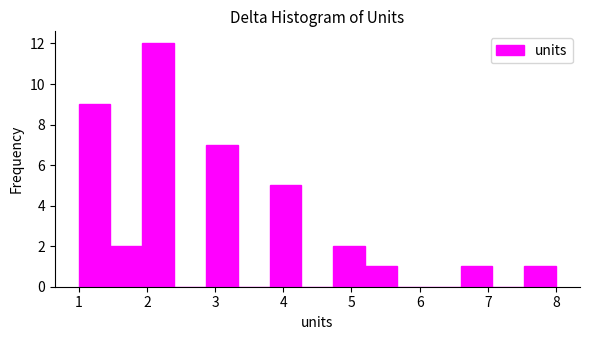

Reading left to right, transcribe this chart: for each bar, give the range it covers on the x-axis and its height. Neither the bar edges nor the heights are printed on the chart, so give them approximately, as read against the axes.

1.0 to 1.5: 9
1.5 to 1.9: 2
1.9 to 2.4: 12
2.4 to 2.9: 0
2.9 to 3.3: 7
3.3 to 3.8: 0
3.8 to 4.3: 5
4.3 to 4.7: 0
4.7 to 5.2: 2
5.2 to 5.7: 1
5.7 to 6.1: 0
6.1 to 6.6: 0
6.6 to 7.1: 1
7.1 to 7.5: 0
7.5 to 8.0: 1